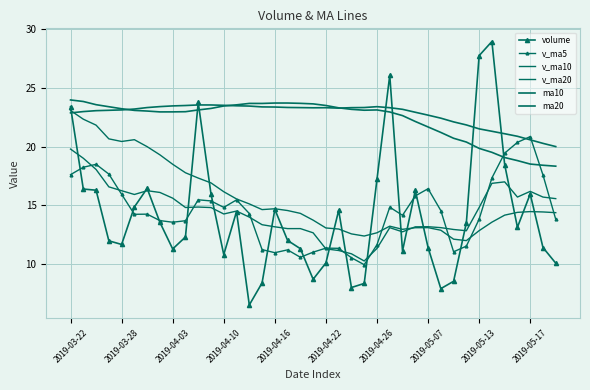

What is the maximum value shown in the chart?

29.0